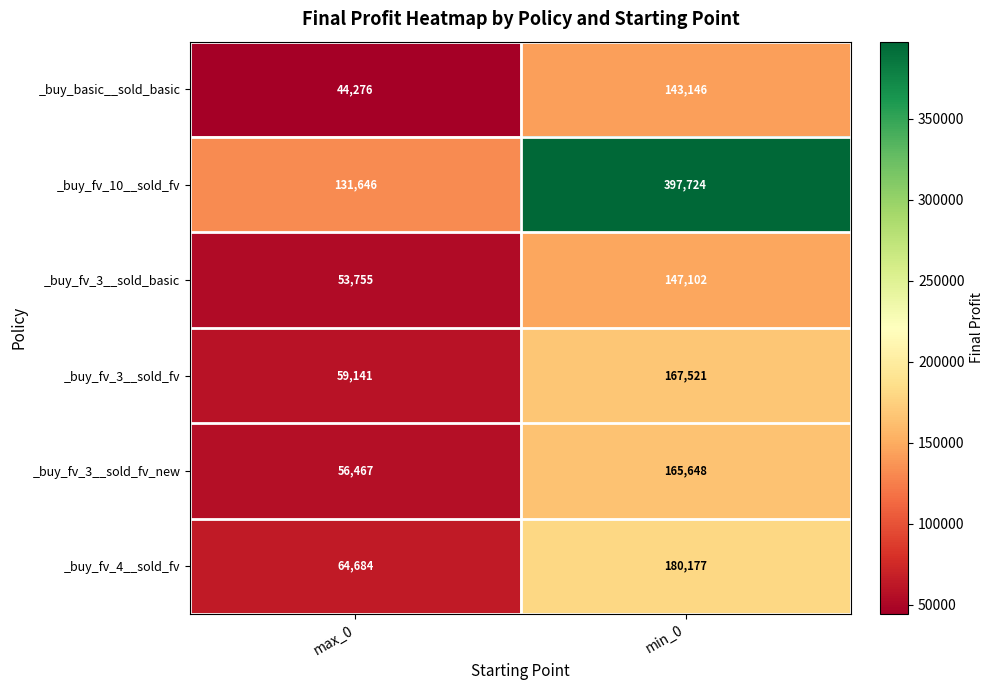

At min_0, list the series in order from smallest to largest.

_buy_basic__sold_basic, _buy_fv_3__sold_basic, _buy_fv_3__sold_fv_new, _buy_fv_3__sold_fv, _buy_fv_4__sold_fv, _buy_fv_10__sold_fv